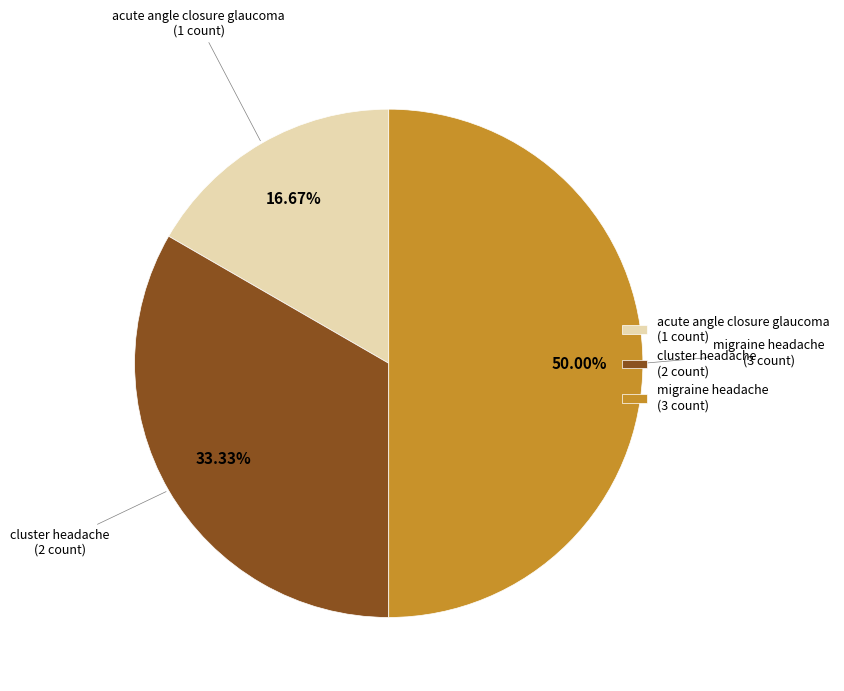

Is it true that cluster headache is 33% of the pie?

True